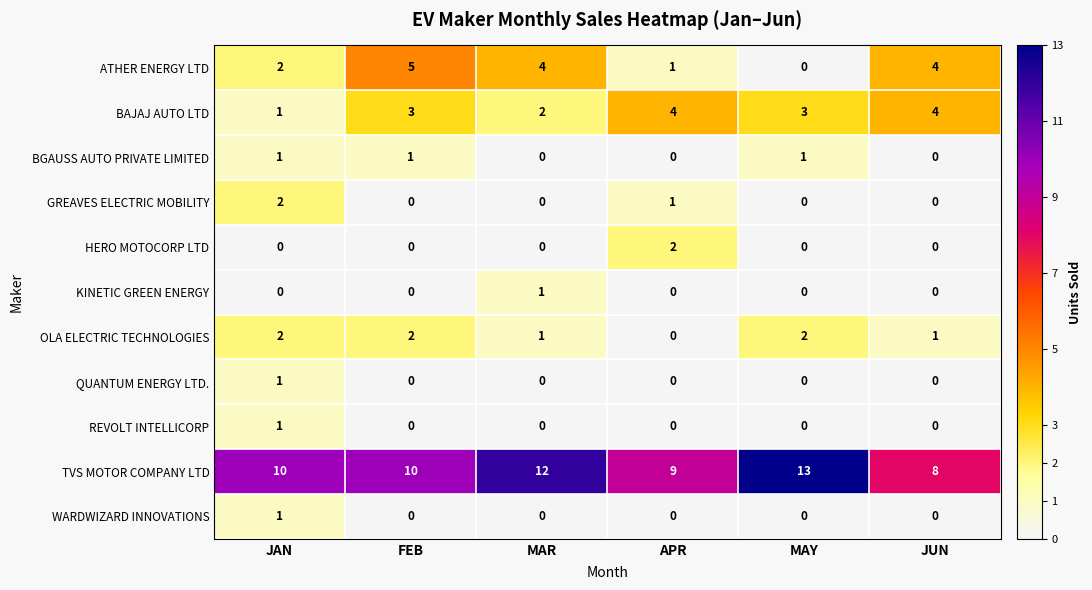

At which label does ATHER ENERGY LTD reach its peak?

FEB